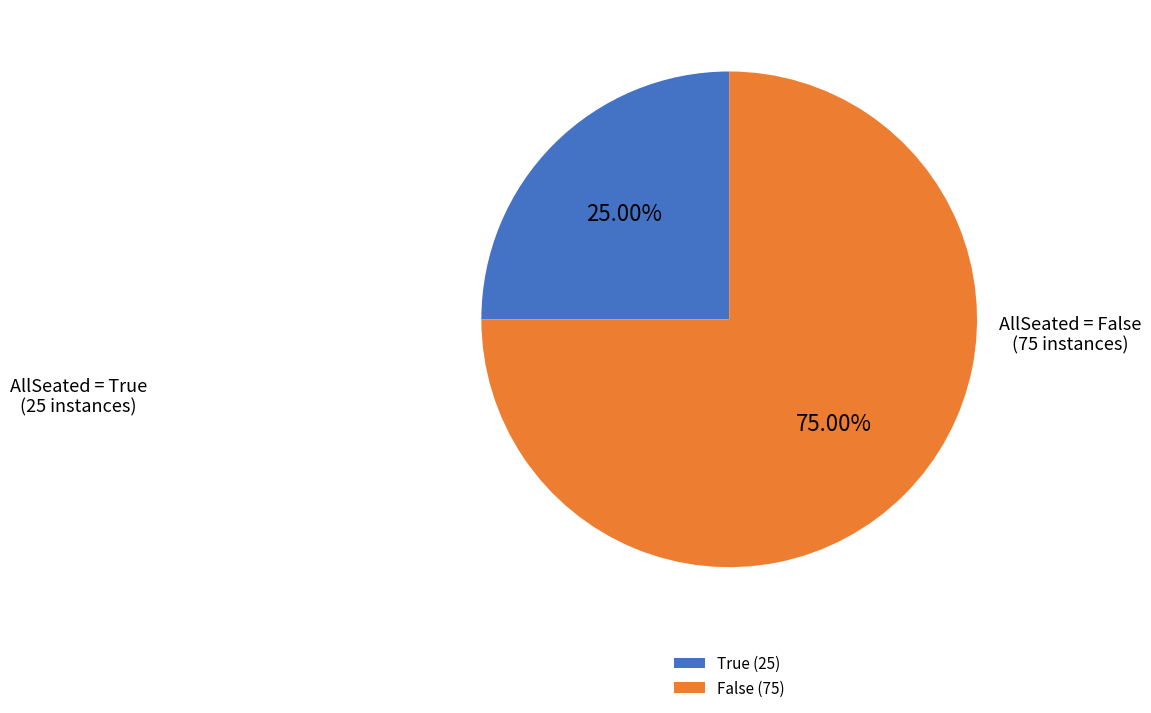

Count the number of slices in the pie.

2